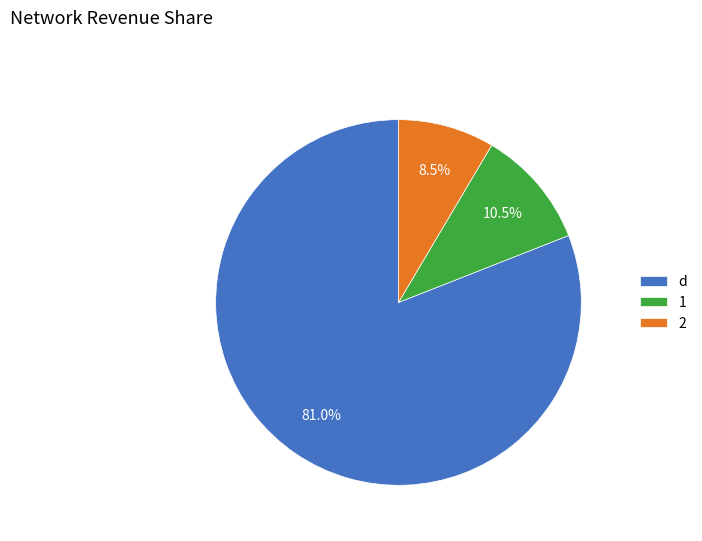

True or false: d accounts for 81% of the total.

True